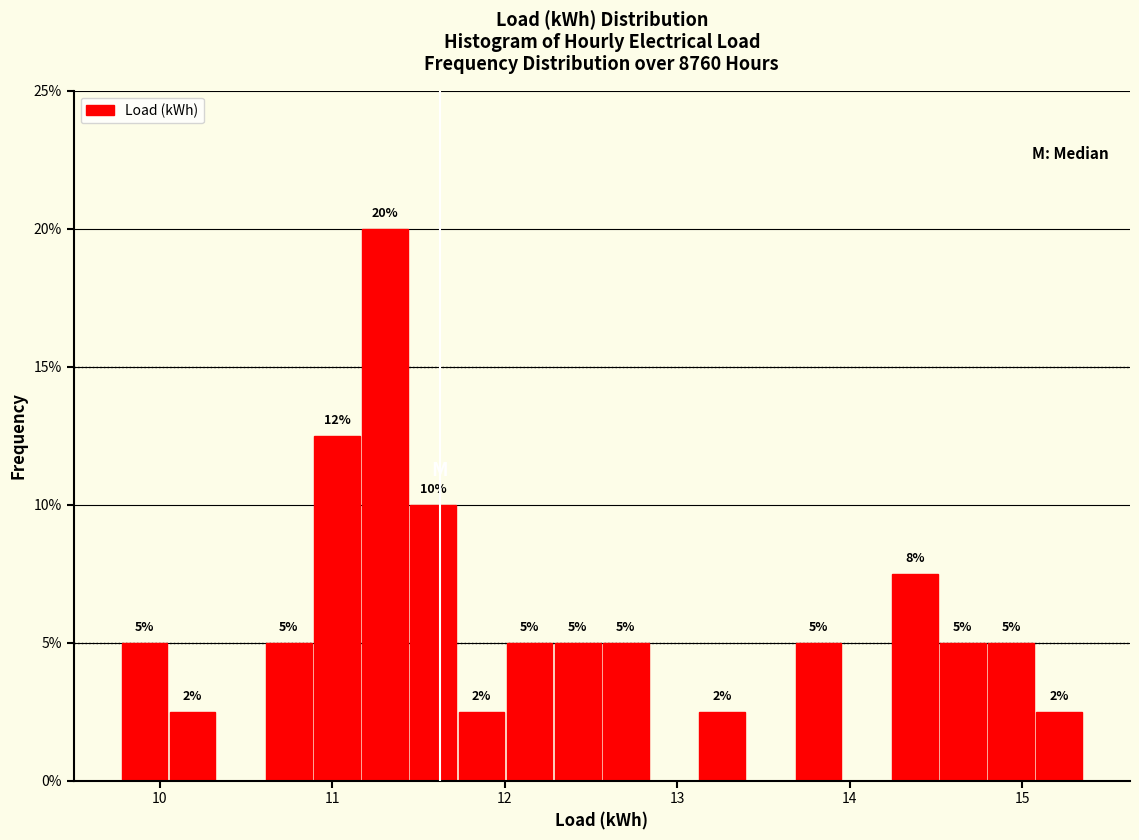

Read against the x-axis, roughly where is the centre of the tallest bar?

11.3